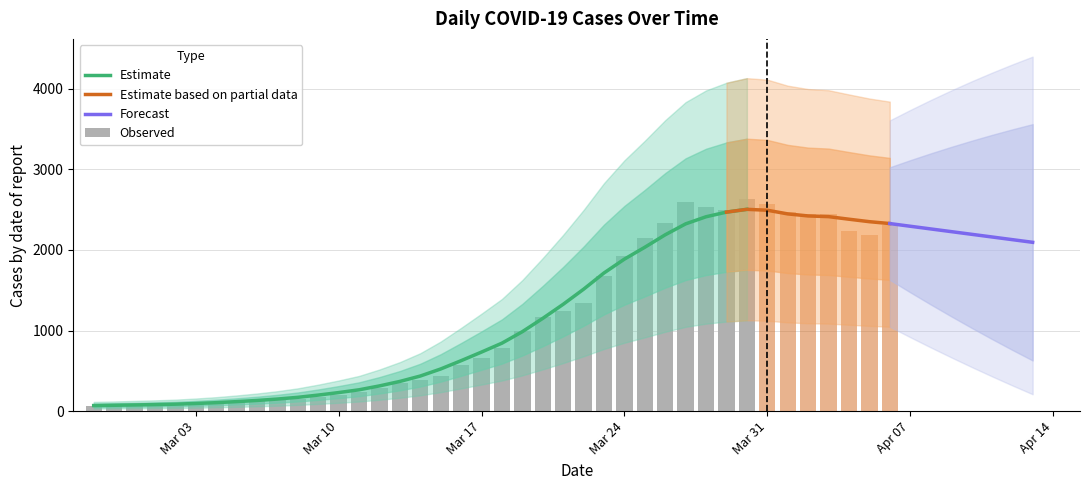

What is the smallest value displayed?

61